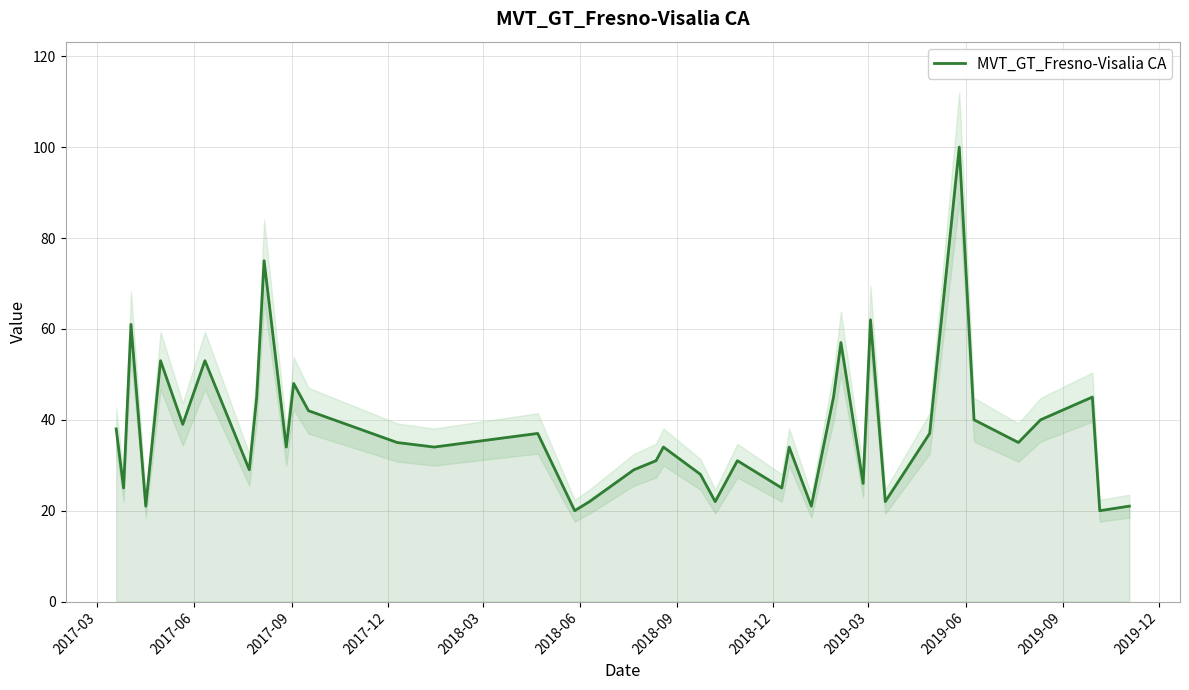

What is the maximum value for MVT_GT_Fresno-Visalia CA?

100